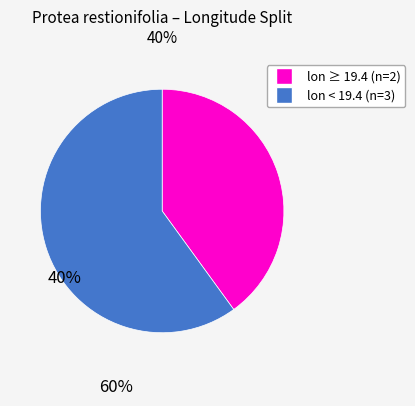

Does any single category account for the majority?

Yes